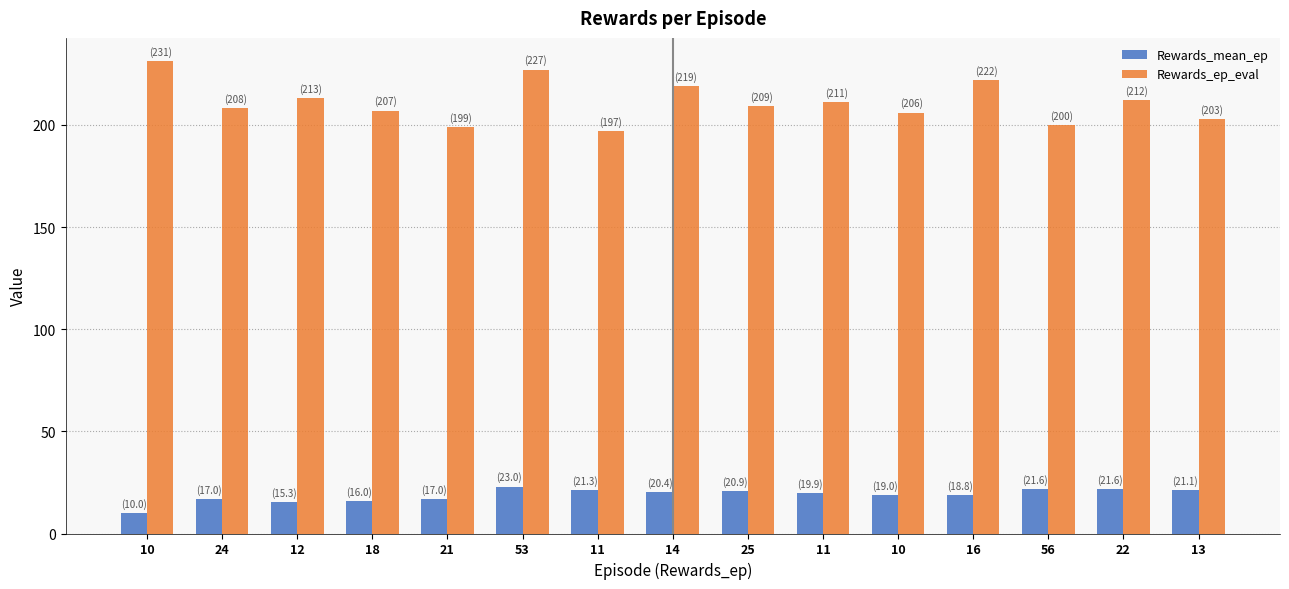

Count the number of categories in the chart.

15